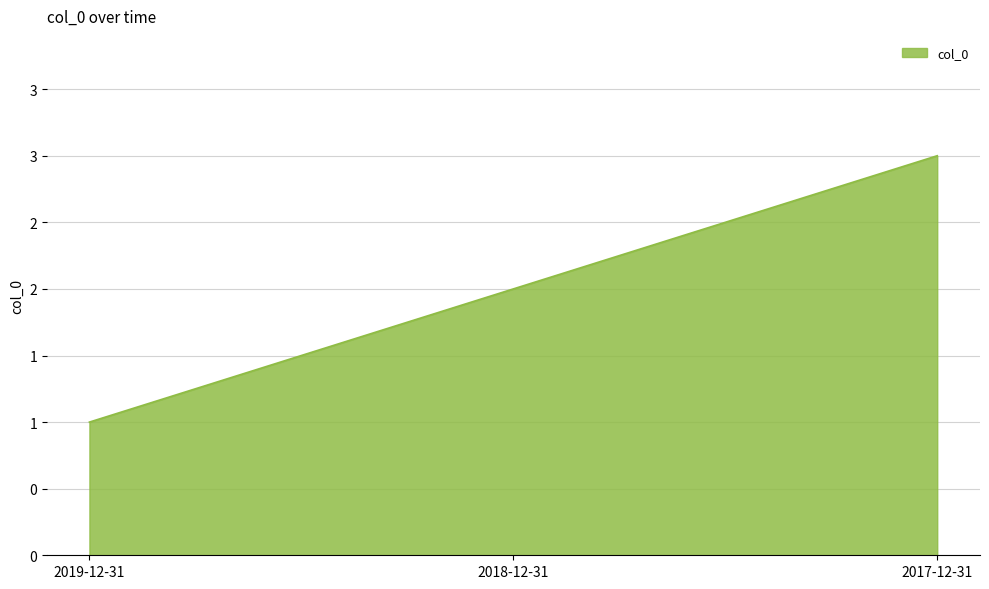

What is the sum of all values?

6